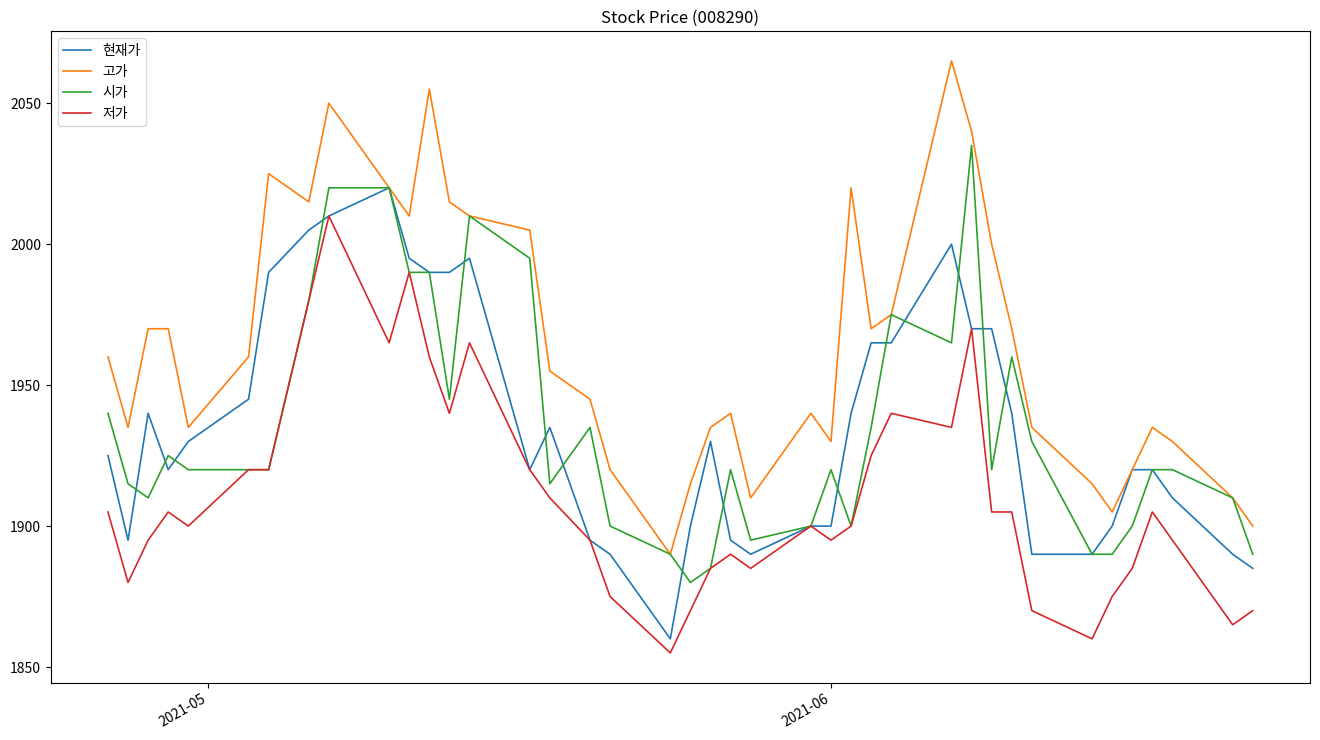

Rank the series by their maximum value, from highest to lowest.

고가, 시가, 현재가, 저가